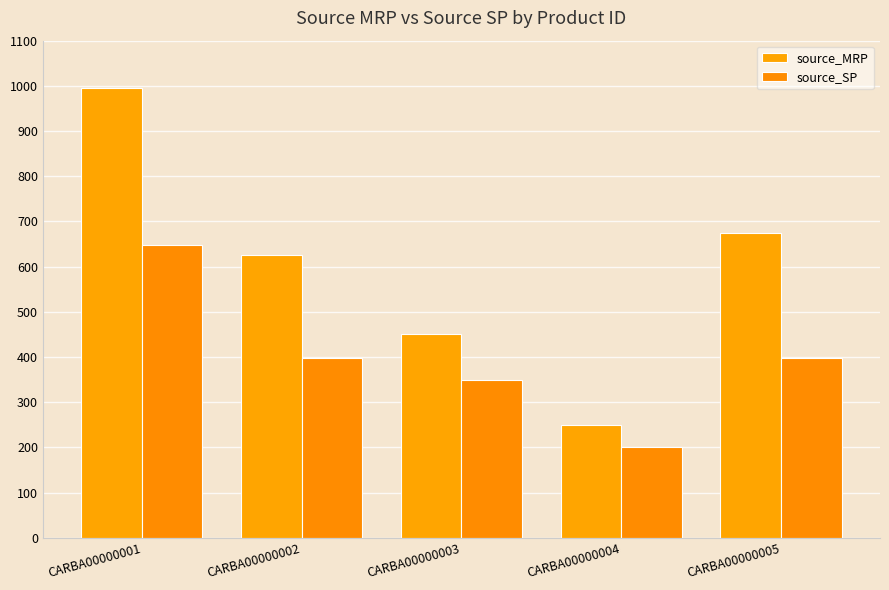

How many values in the source_MRP series are below 625?

2